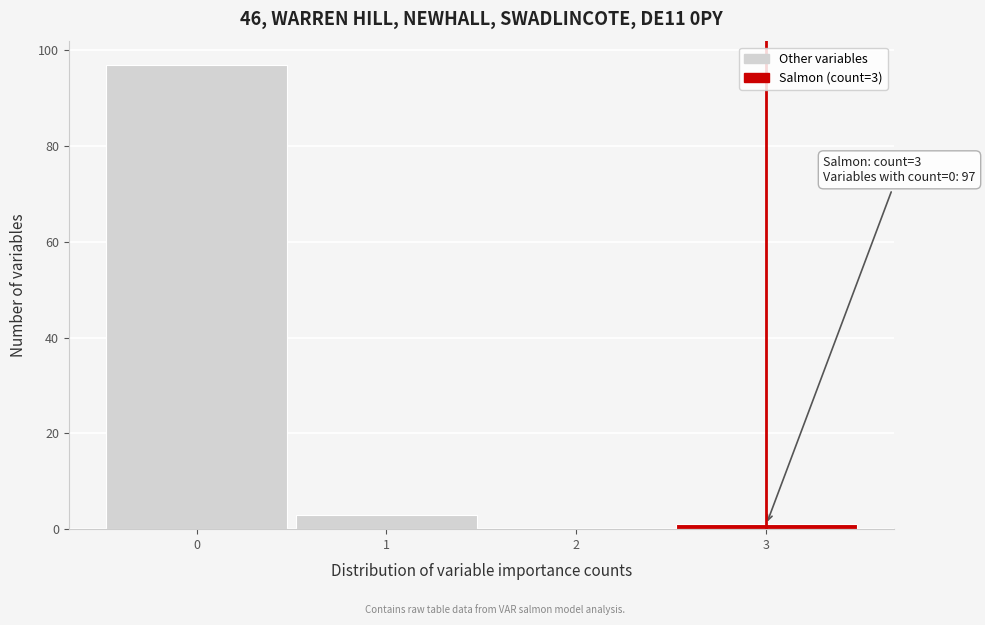

Over which range of the x-axis is the bar tallest?

-0.5 to 0.5